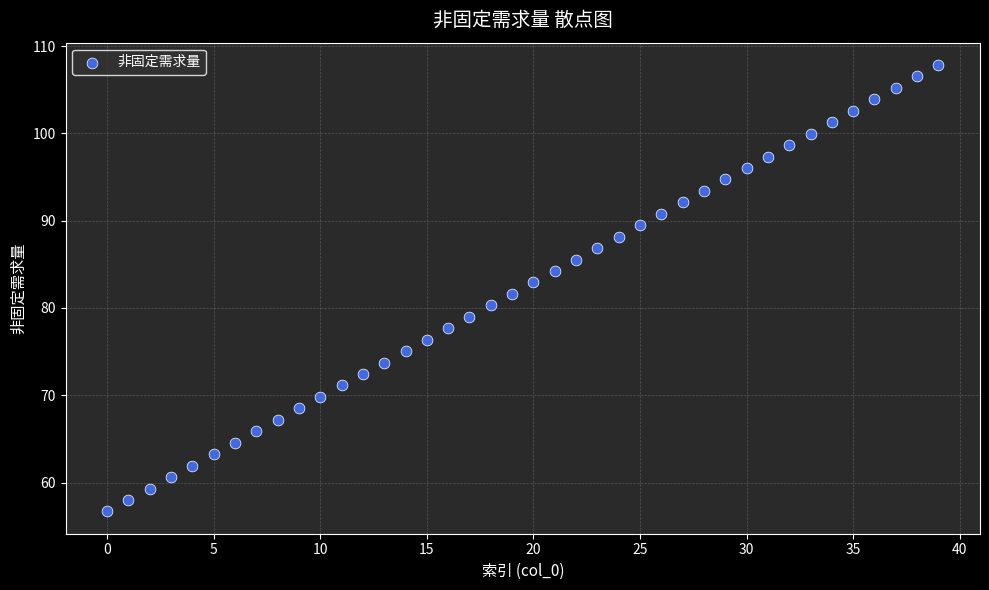

What is the range of Y values (max minus min)?

51.1